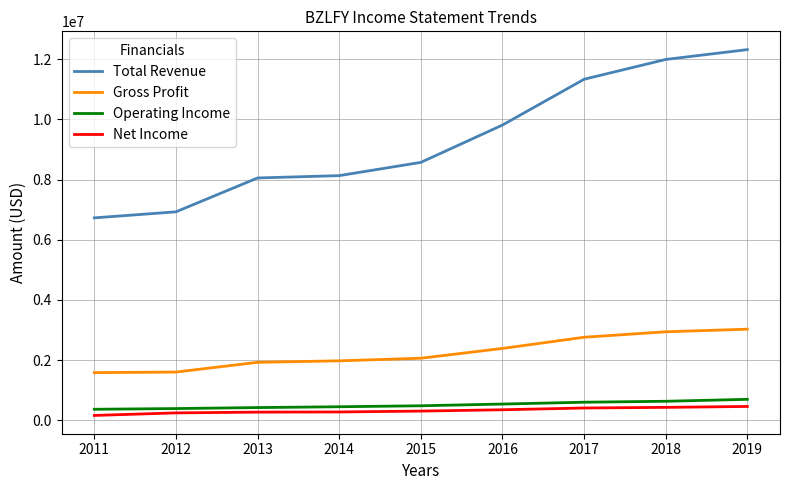

What is the minimum value shown in the chart?

163000